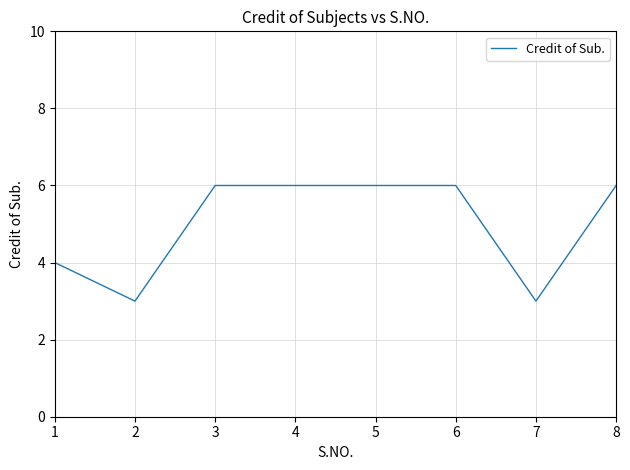

What is the difference between the values at 1 and 7?

1